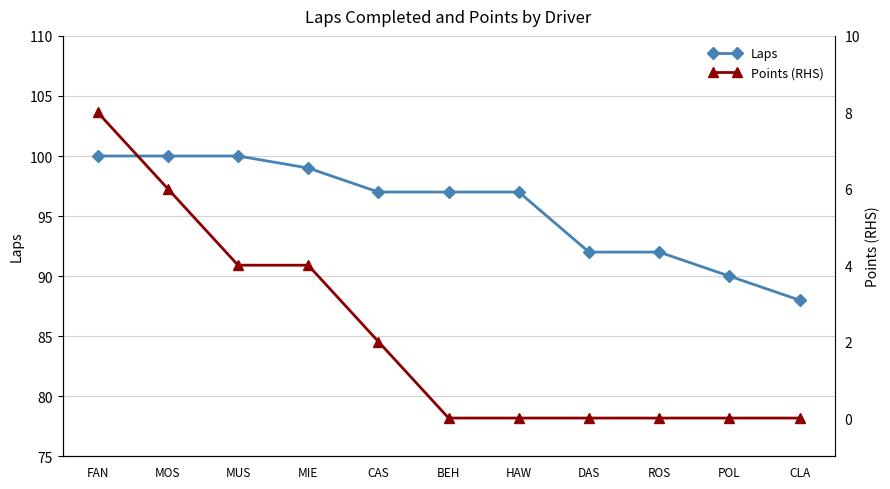

Which series has the largest total across all categories?

Laps